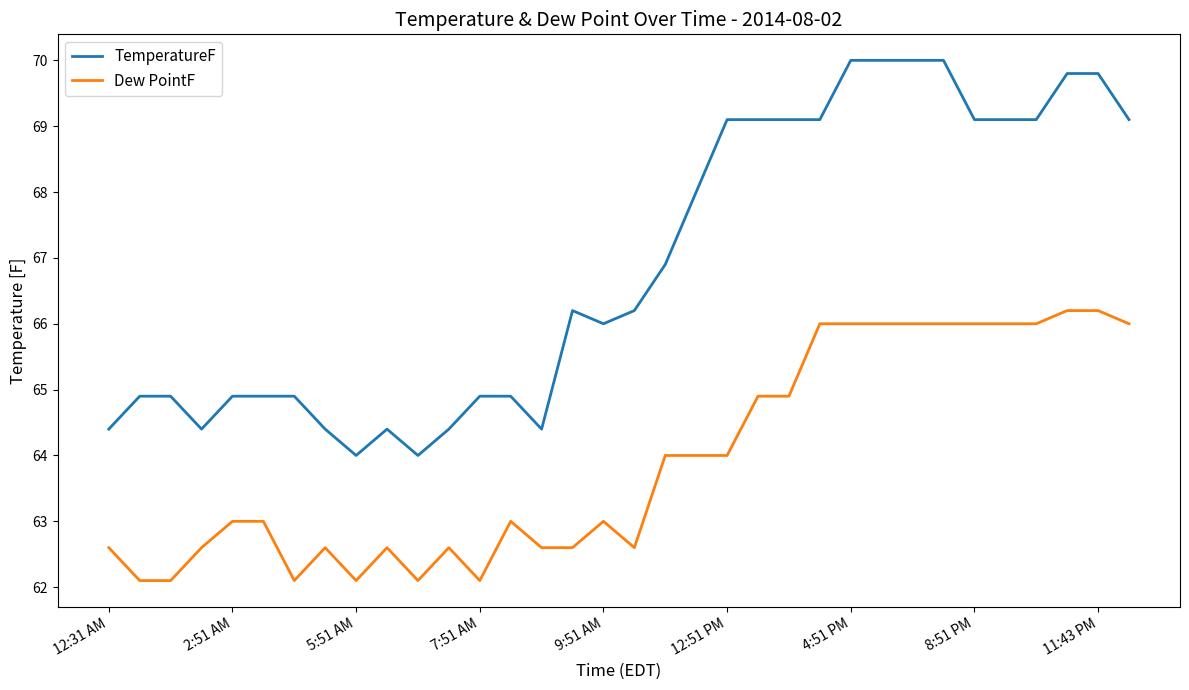

True or false: Dew PointF and TemperatureF cross at least once.

False